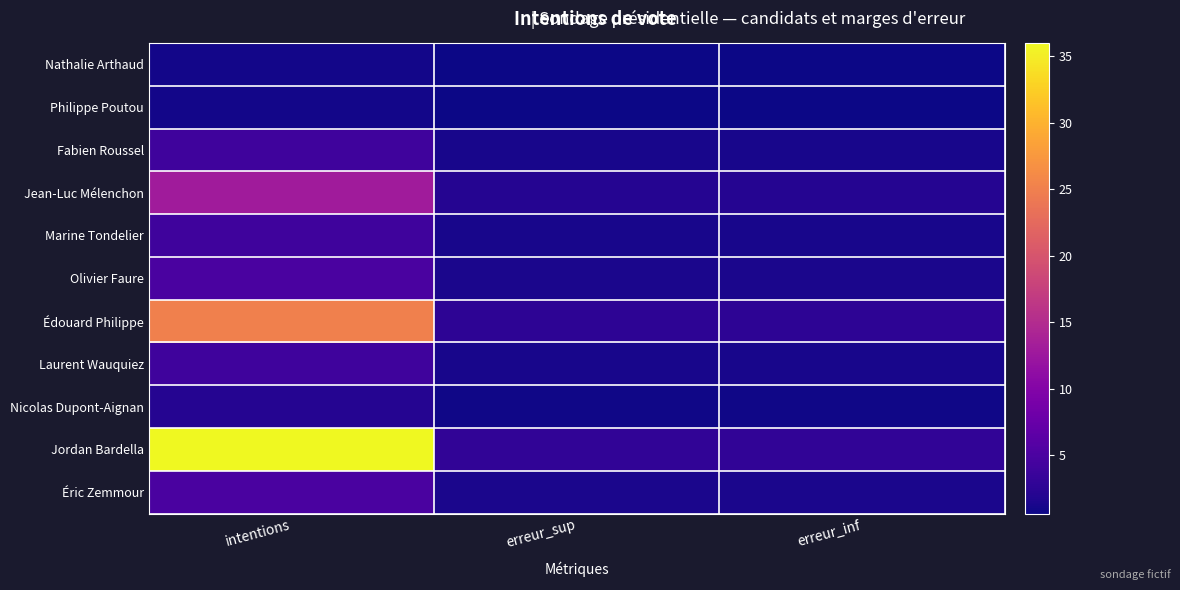

At how many categories does at least one series exceed 32?

1